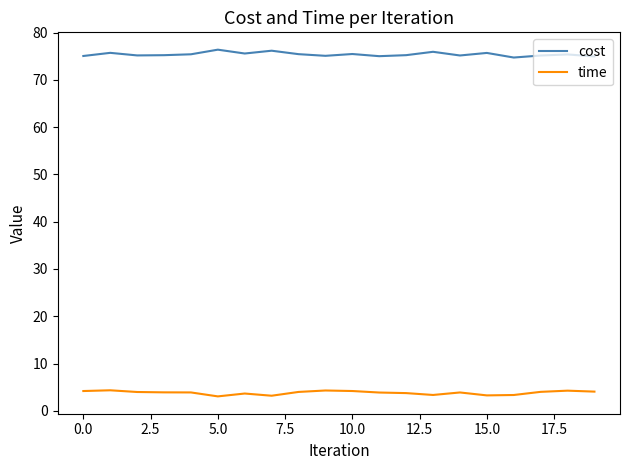

Is this an area chart (filled region under the line)?

No